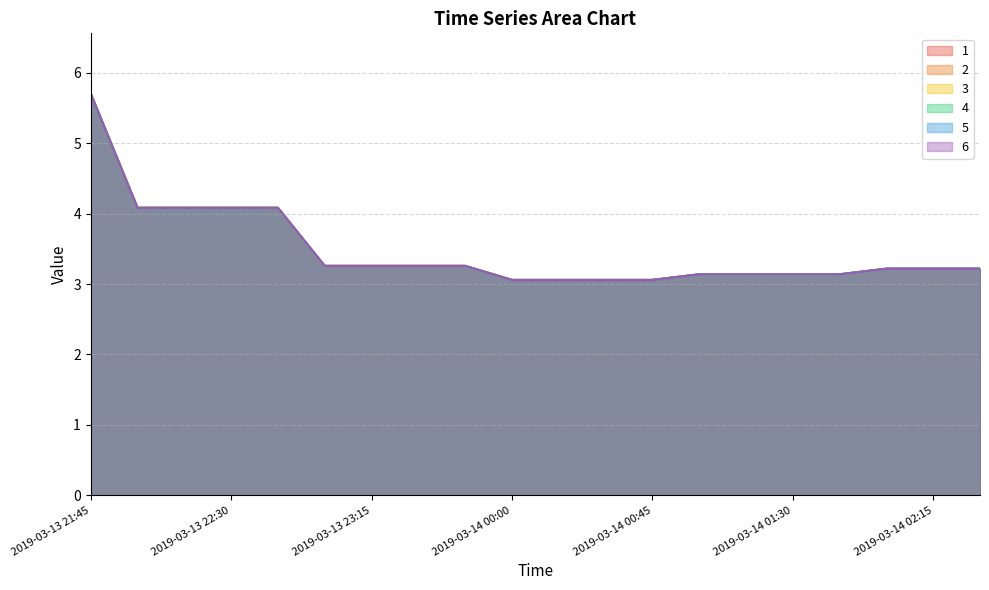

What is the difference between the second highest and minimum values in the 4 series?

1.0